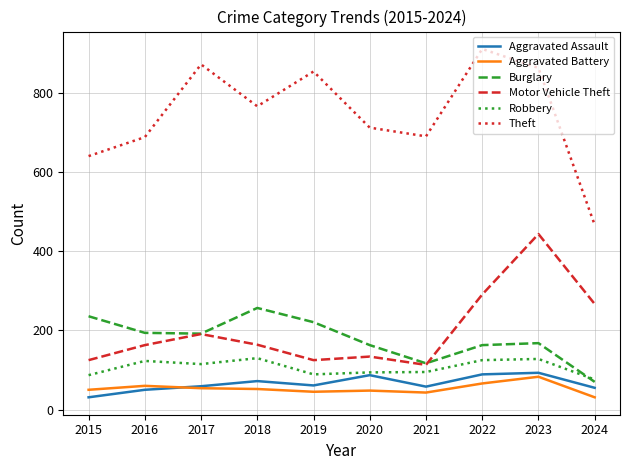

Is it true that Burglary equals 257 at 2018?

True